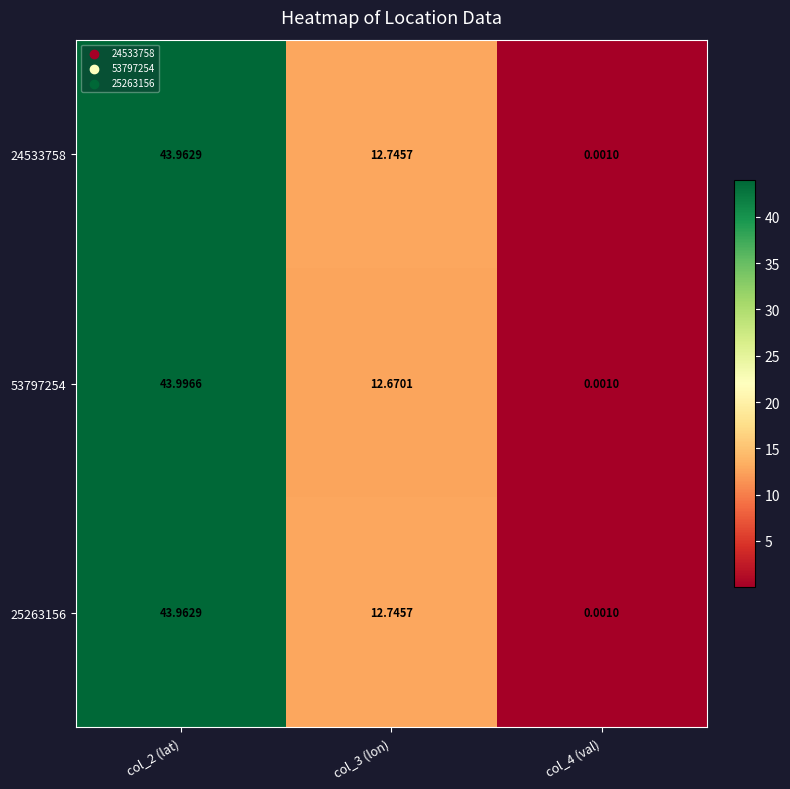

Reading left to right, transcribe all the data shown in this chart.

24533758: col_2 (lat)=44.0	col_3 (lon)=12.7	col_4 (val)=0.0
53797254: col_2 (lat)=44.0	col_3 (lon)=12.7	col_4 (val)=0.0
25263156: col_2 (lat)=44.0	col_3 (lon)=12.7	col_4 (val)=0.0